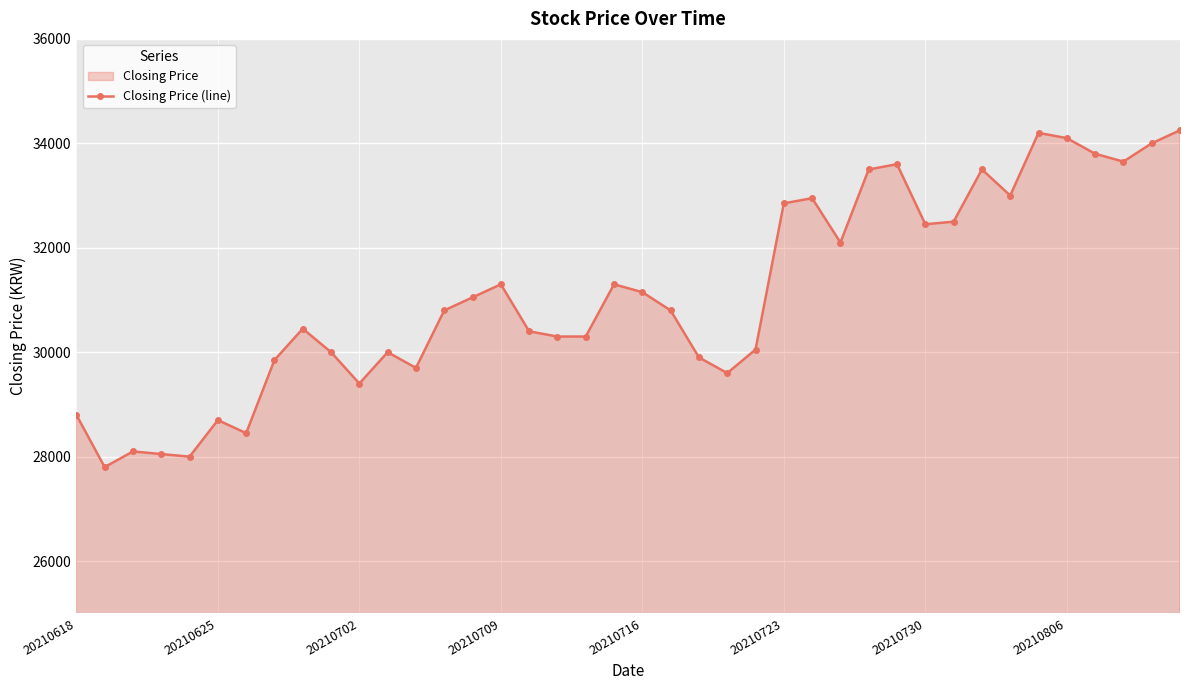

How many data points are less than 30800?

19